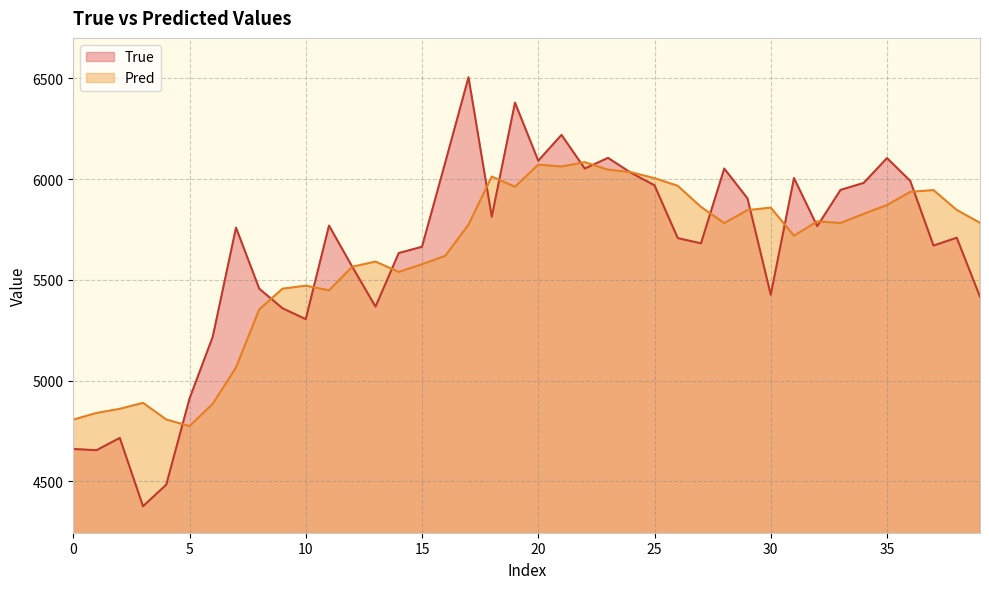

Does the chart display data point markers on the line(s)?

No